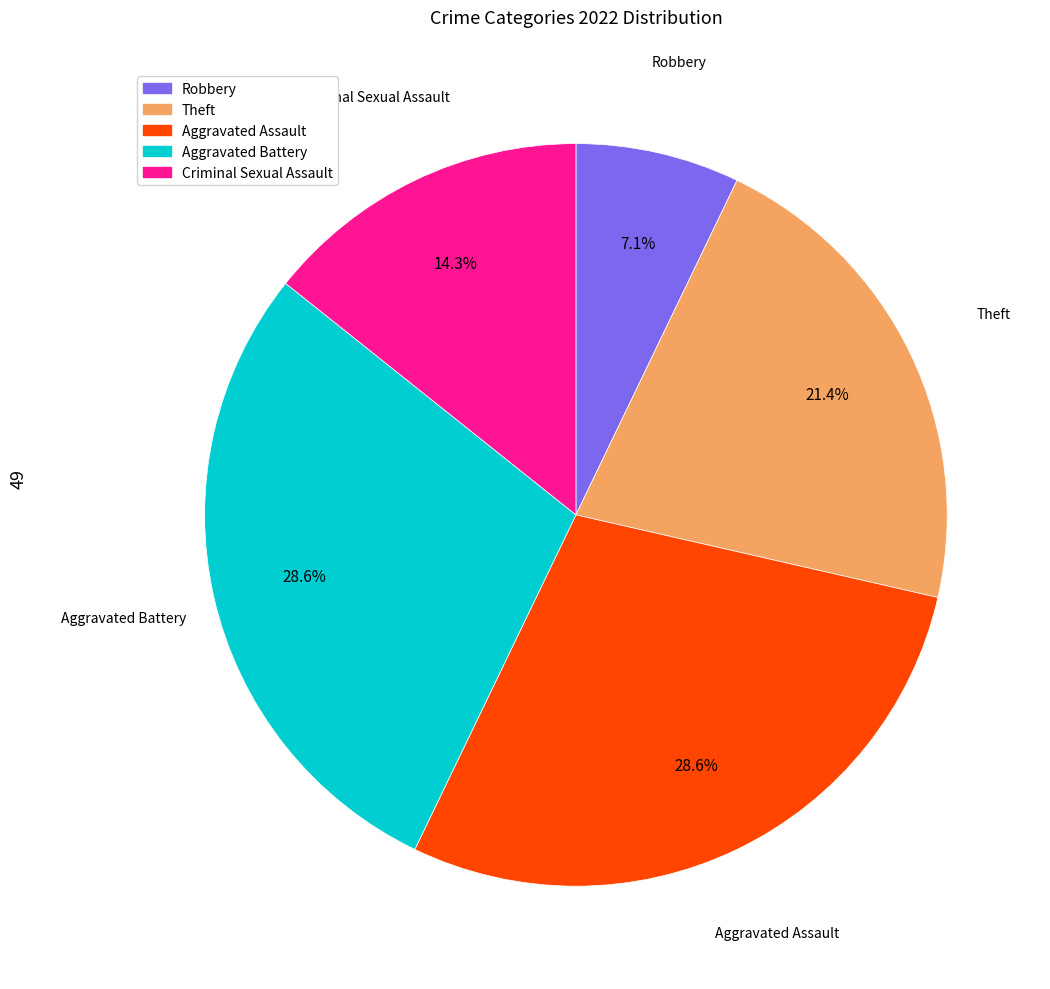

Count the number of slices in the pie.

5